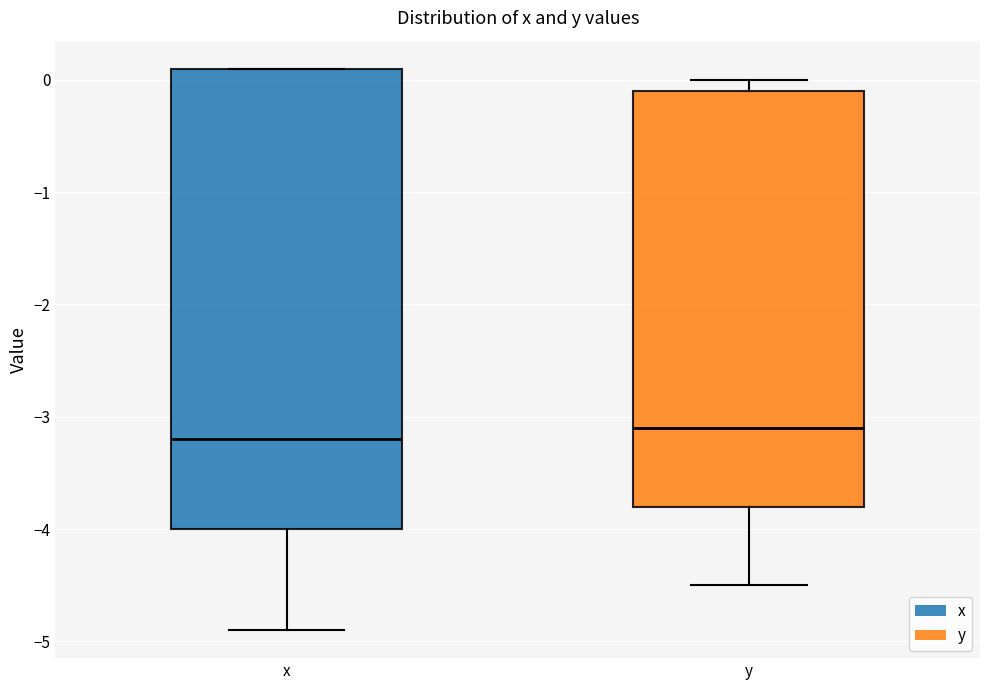

Reading left to right, transcribe this box plot: for each box, give where its median line is, the range the box spans, and where its two whiskers end, as read against the y-axis. The values are not printed on the chart, so give them approximately, as read against the axis.

x: median -3.2, box -4.0 to 0.1, whiskers -4.9 to 0.1
y: median -3.1, box -3.8 to -0.1, whiskers -4.5 to 0.0